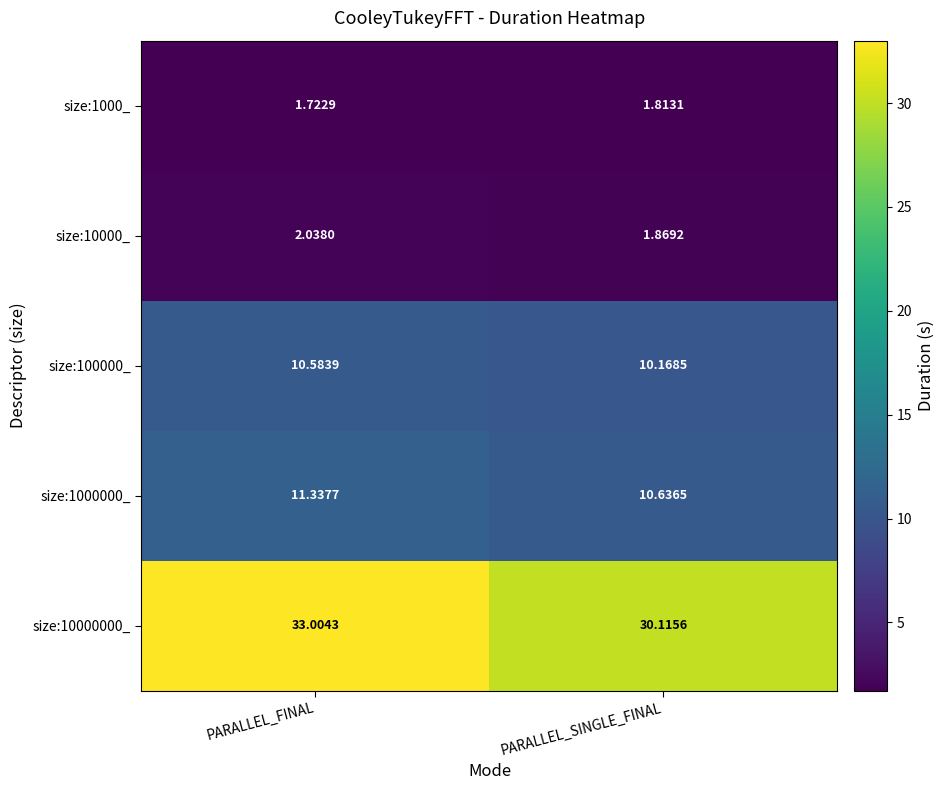

At how many categories does at least one series exceed 11?

2